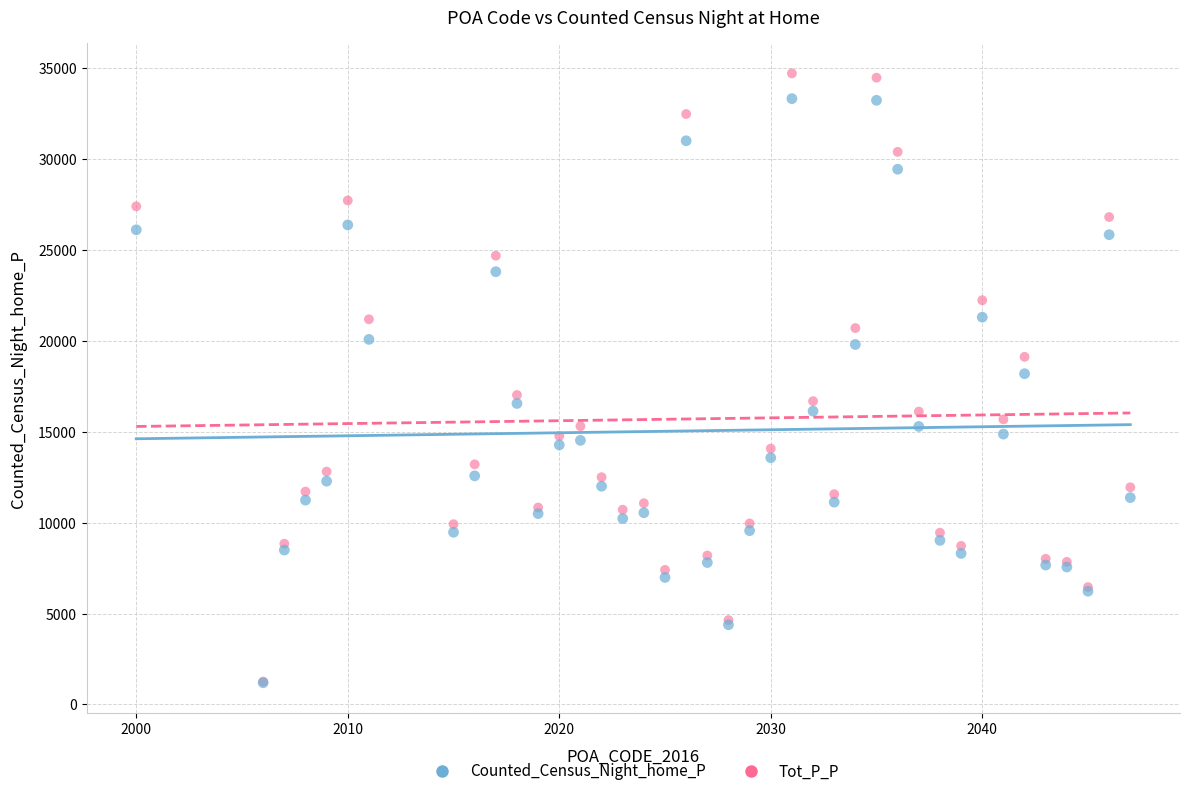

Which series has the widest spread of Y values?

Tot_P_P